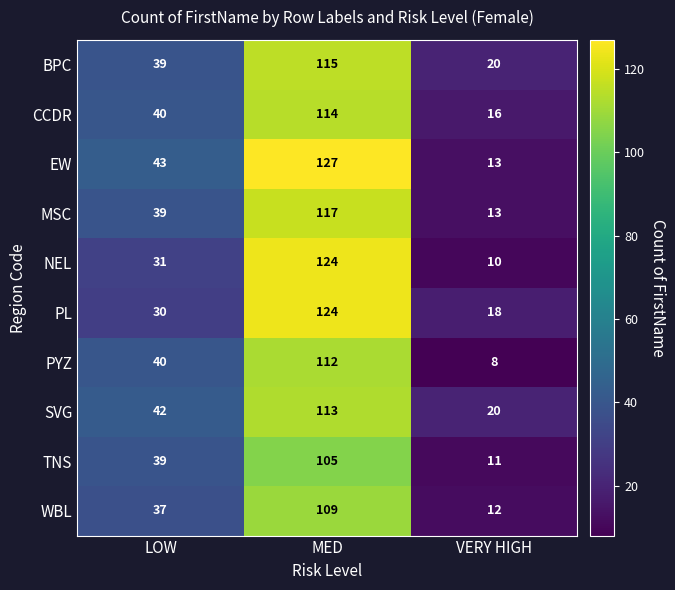

Is it true that BPC equals 39 at LOW?

True